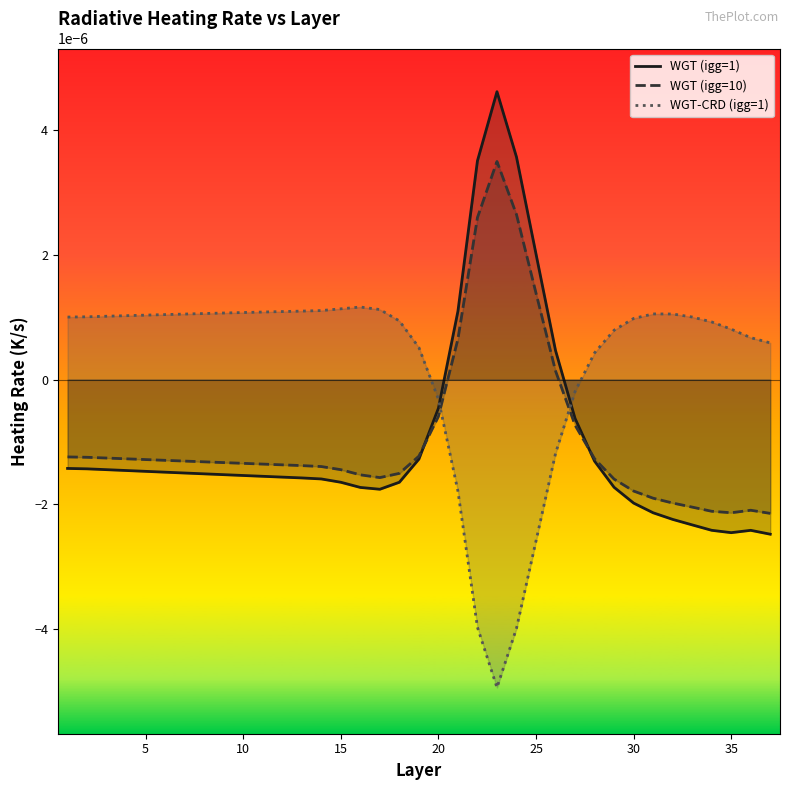

Which series ends up on top after the final intersection of WGT (igg=10) and WGT-CRD (igg=1)?

WGT-CRD (igg=1)